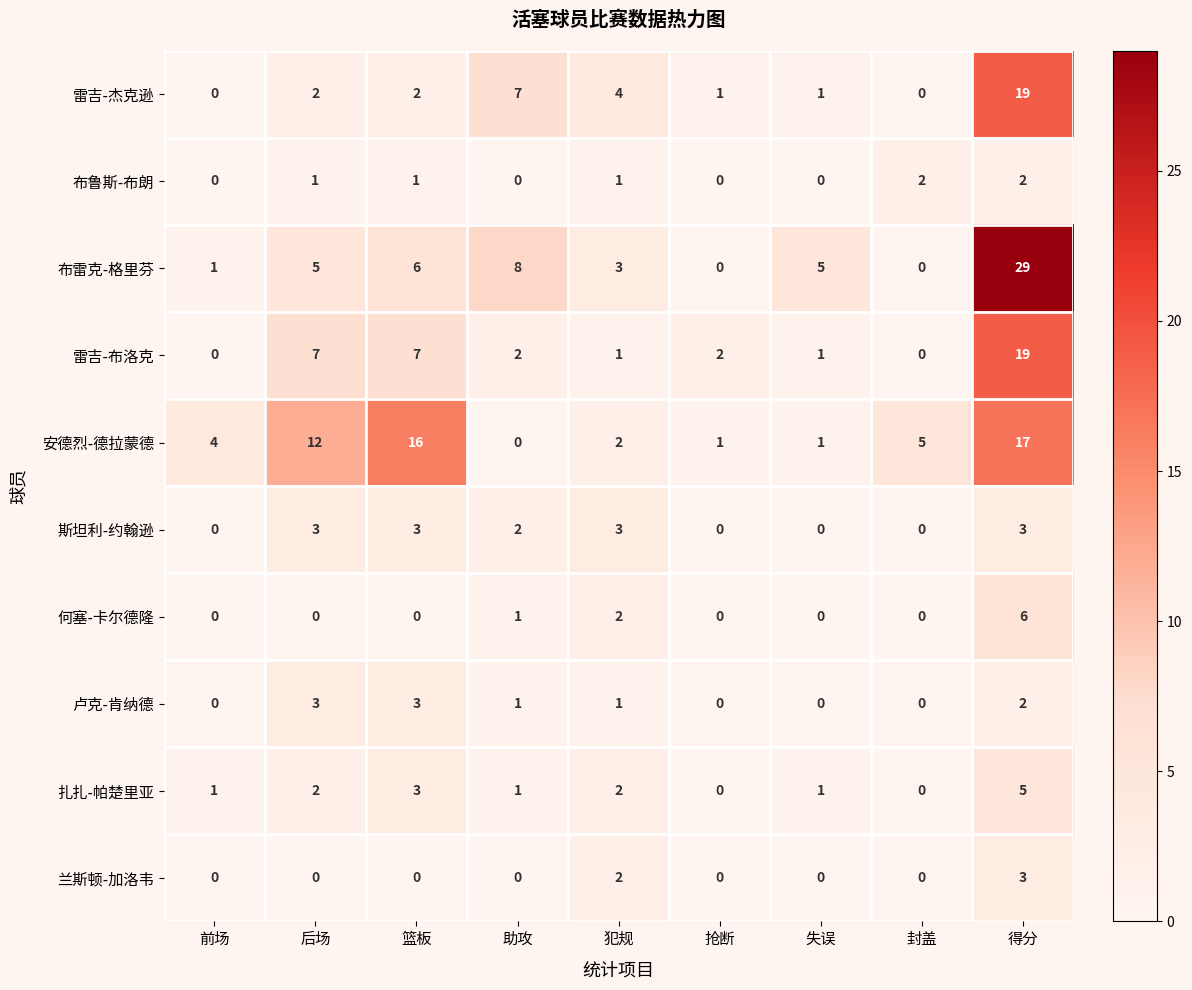

What is the maximum value for 布雷克-格里芬?

29